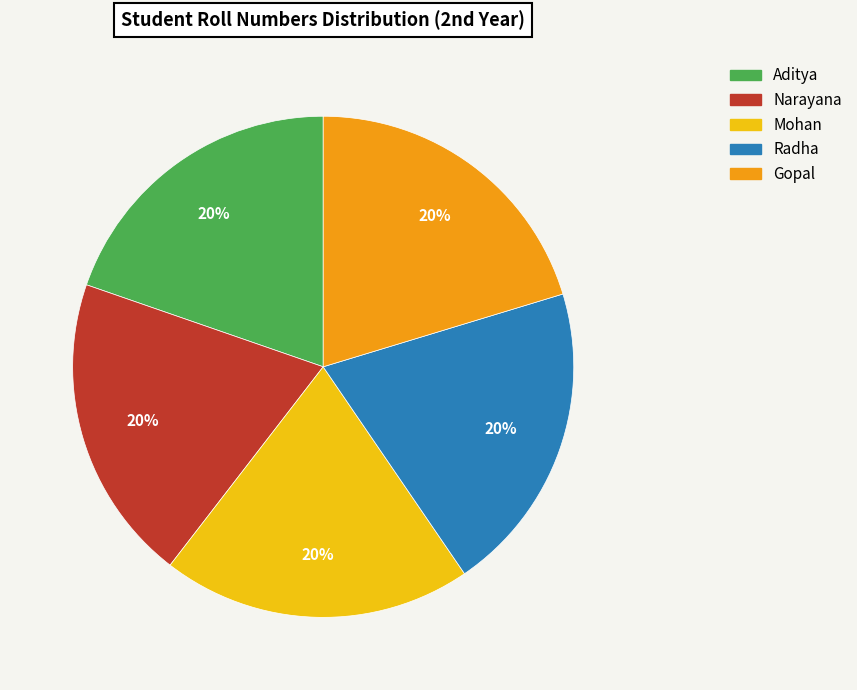

Is it true that Mohan is 20% of the pie?

True